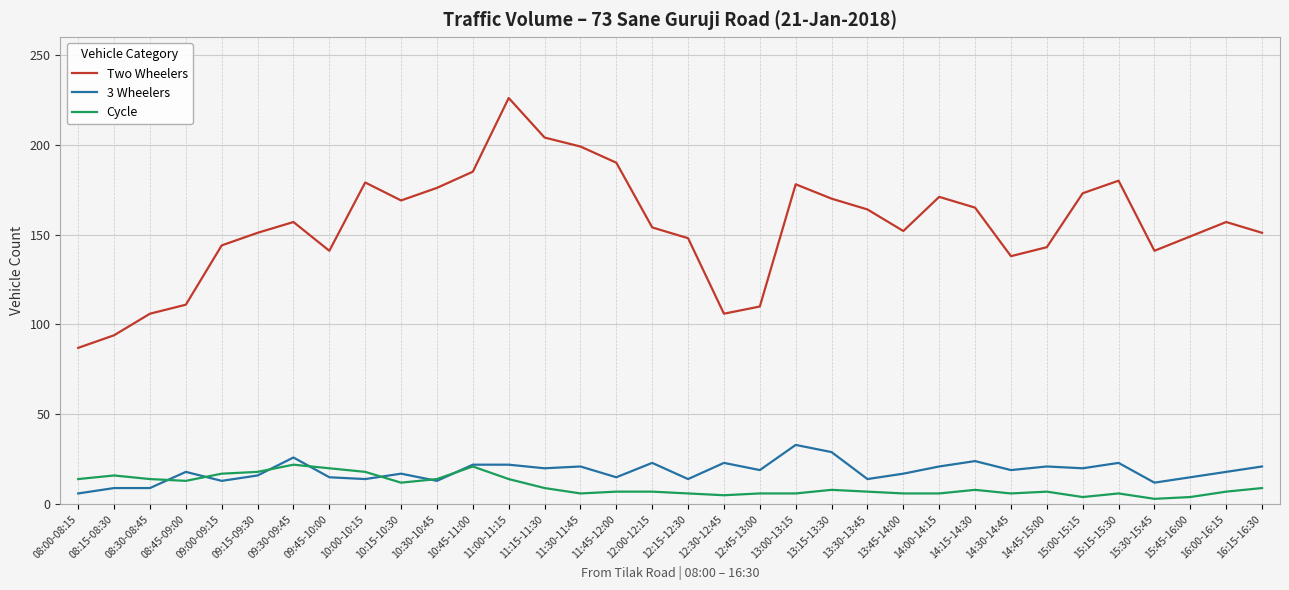

Which category has the highest value across all series?

11:00-11:15